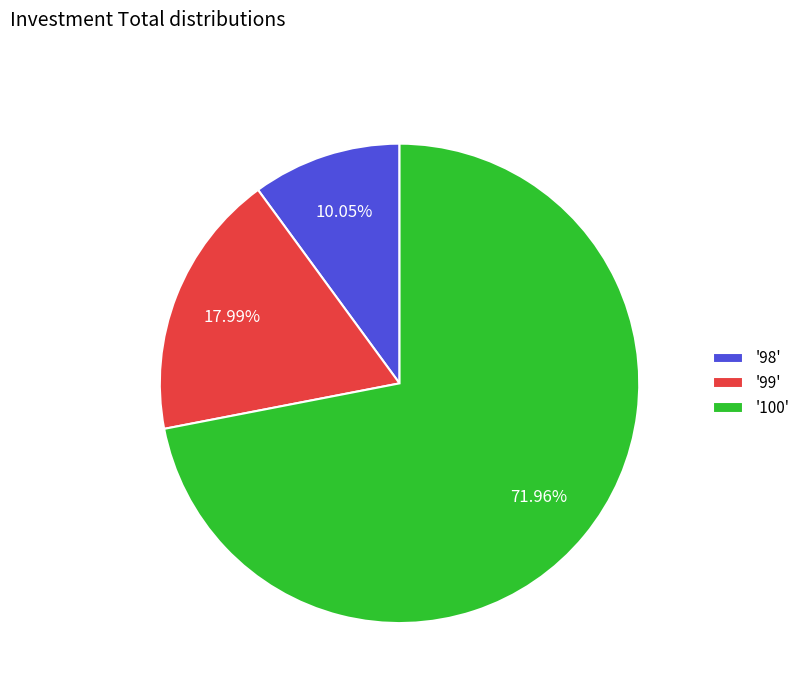

What is the smallest slice in the pie chart?

'98'